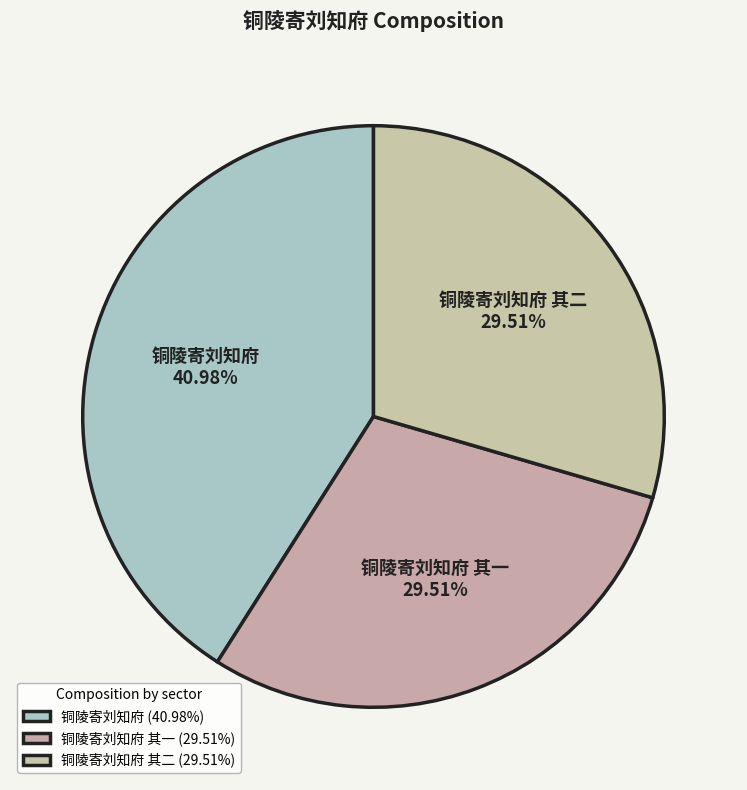

Is the sum of 铜陵寄刘知府 其一 and 铜陵寄刘知府 greater than half?

Yes